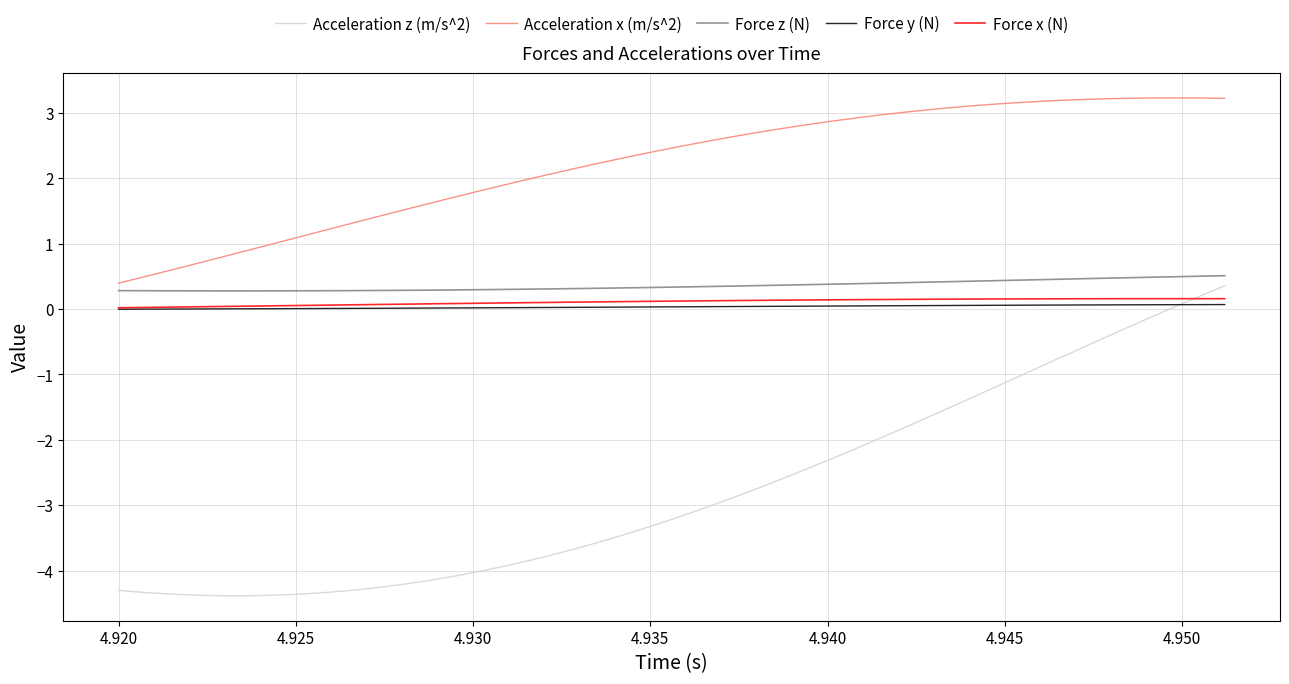

Which series has the largest total across all categories?

Acceleration x (m/s^2)